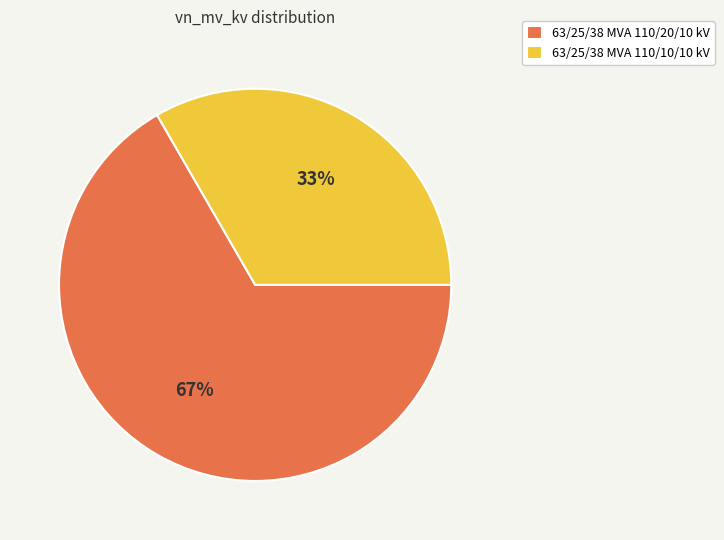

Which category has the smallest portion of the pie?

63/25/38 MVA 110/10/10 kV